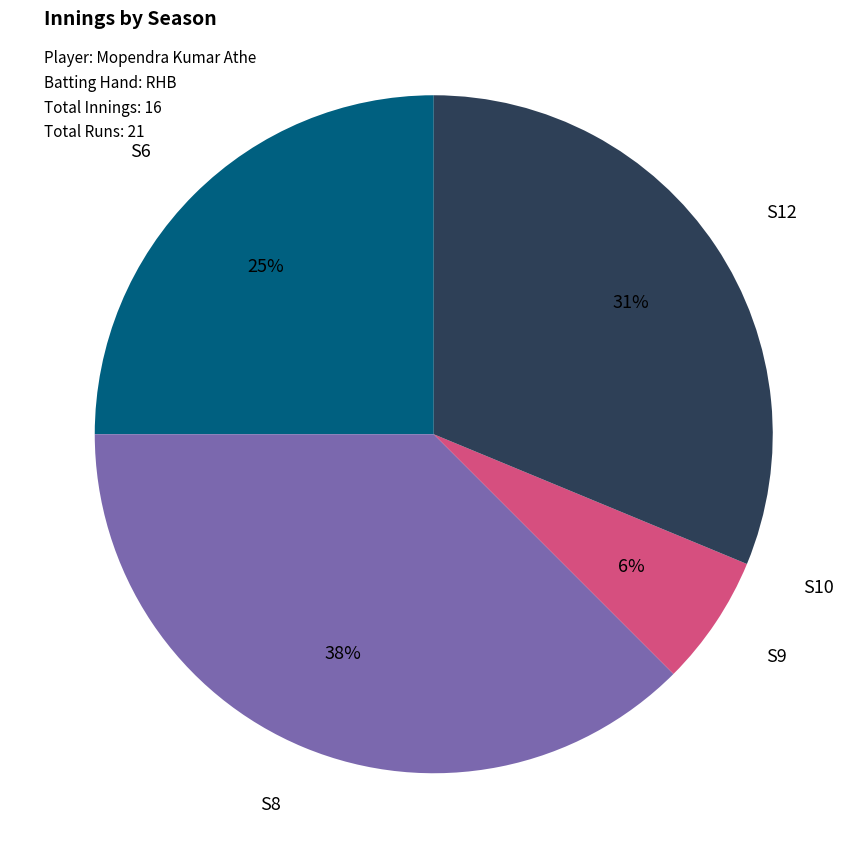

Is S9 the majority of the pie?

No